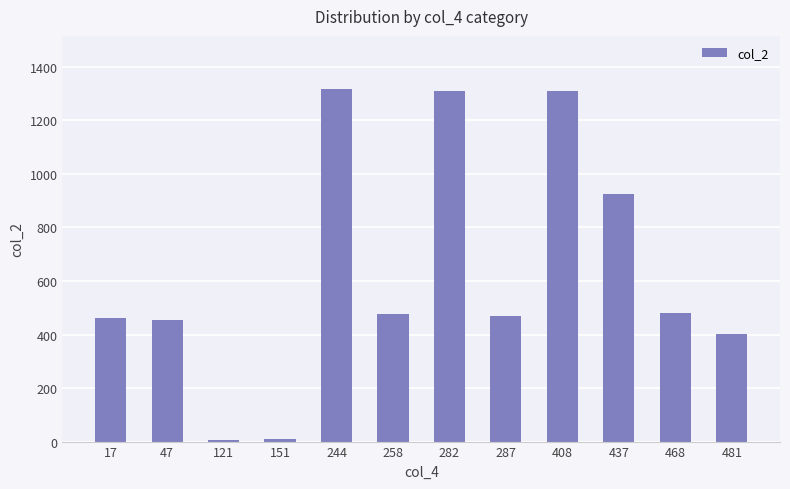

What is the smallest value displayed?

7